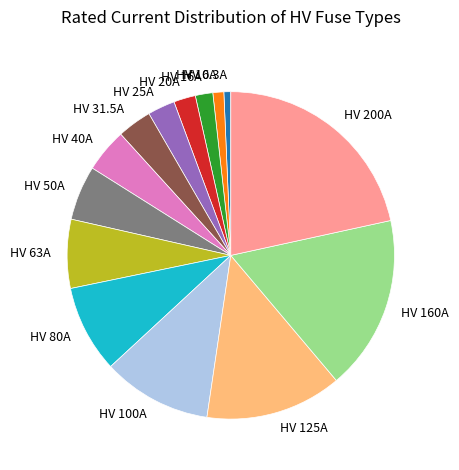

Is there any slice that represents more than half of the pie?

No